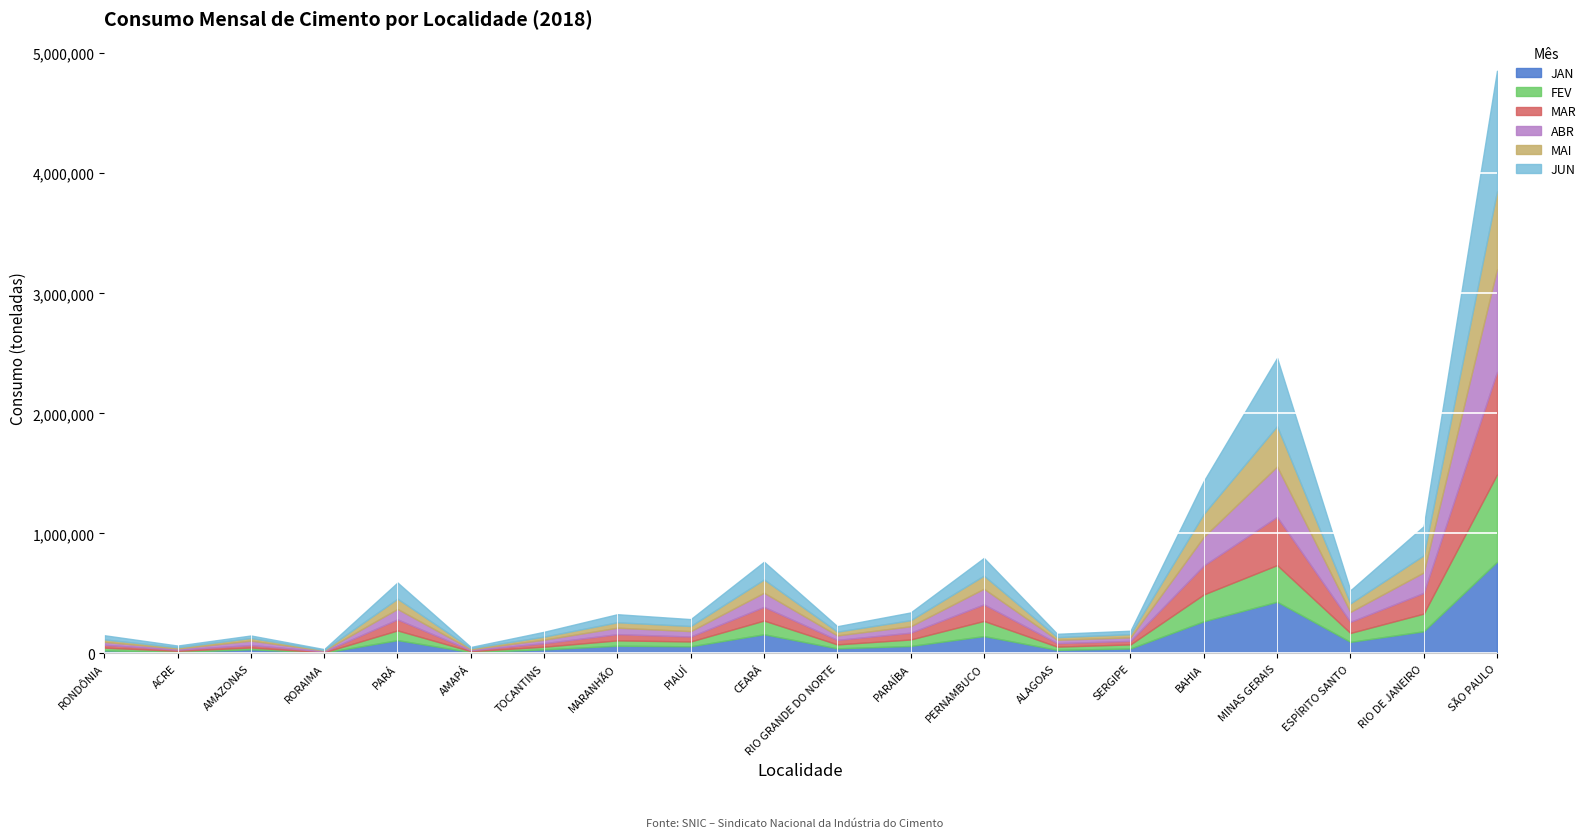

What is the spread (max minus min) of values at RONDÔNIA?

14702